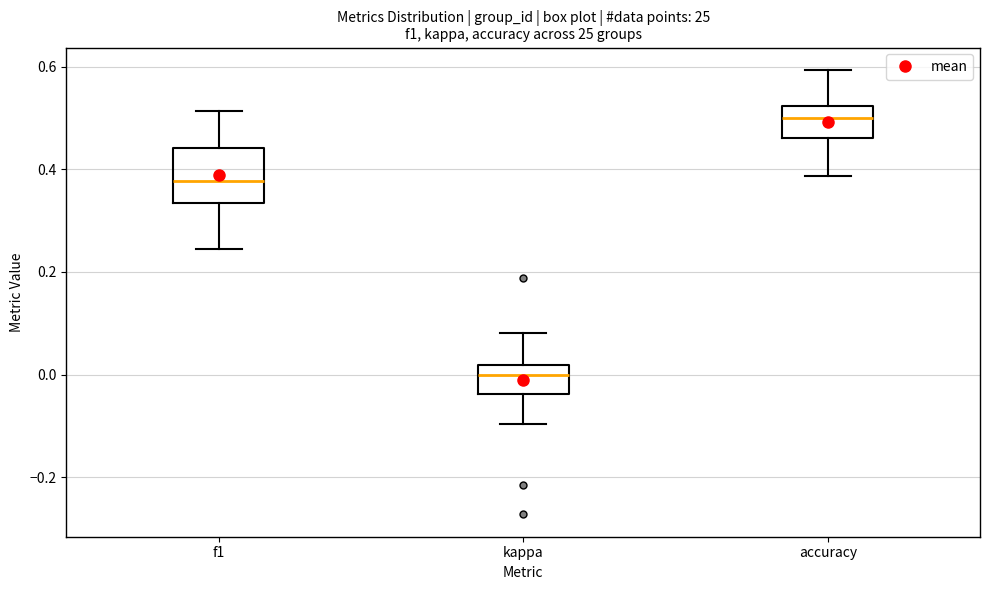

Where does the upper whisker of the box for f1 end on the y-axis? The values are not printed on the chart, so give them approximately, as read against the axis.

0.52